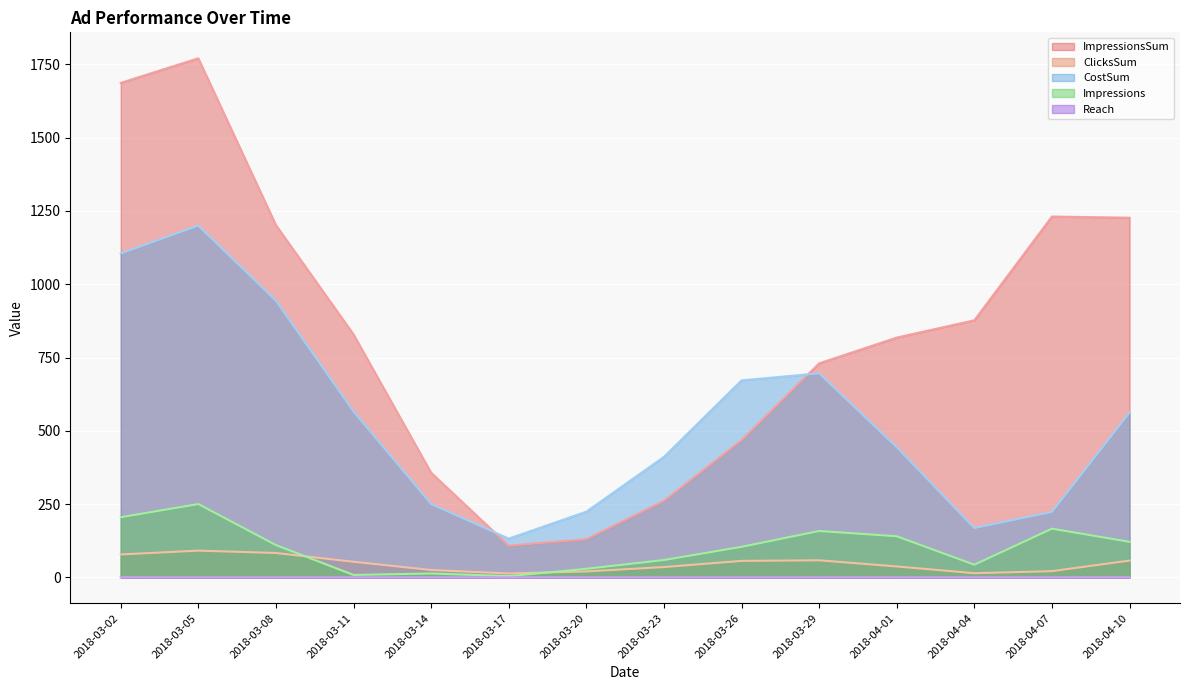

What is the label of the 1st point from the left?

2018-03-02